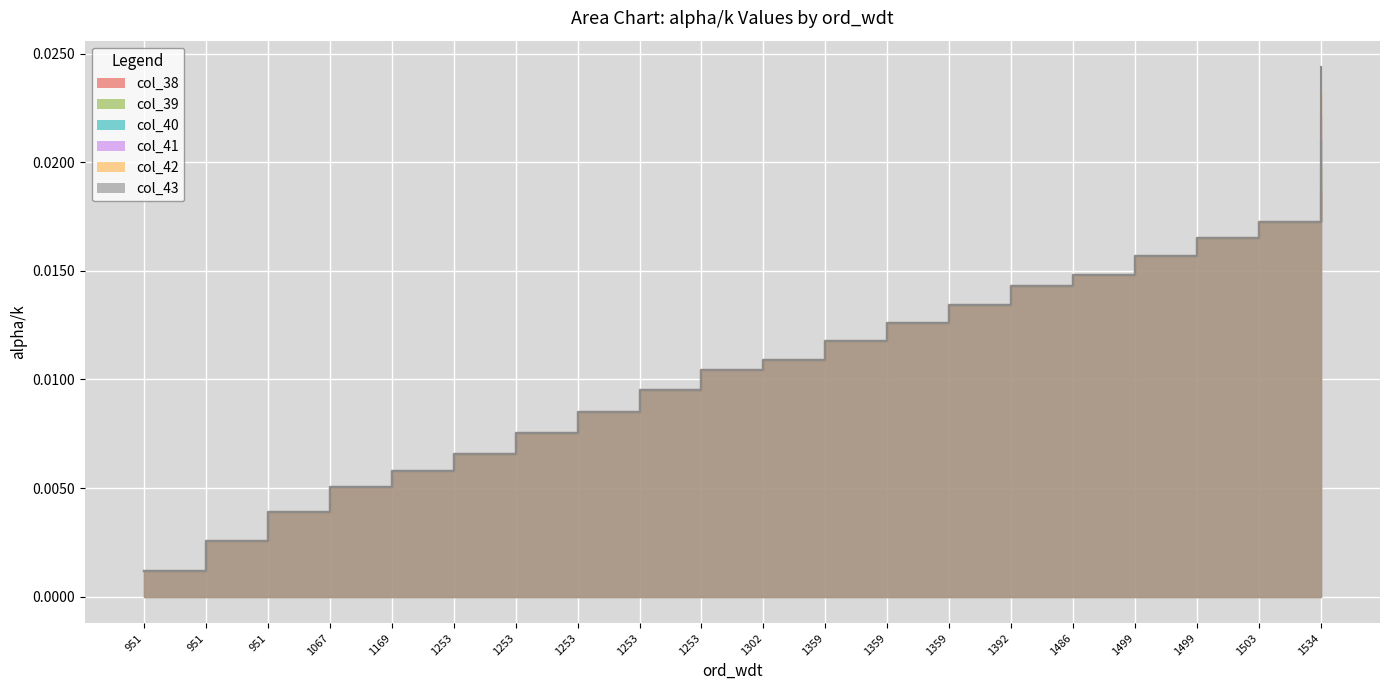

How many lines are shown in the chart?

6